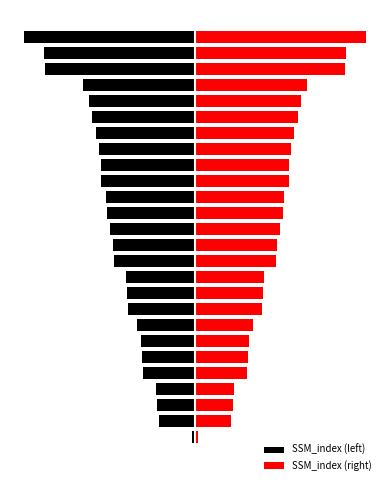

What is the sum of the SSM_index (right) values at 5 and 20?

171